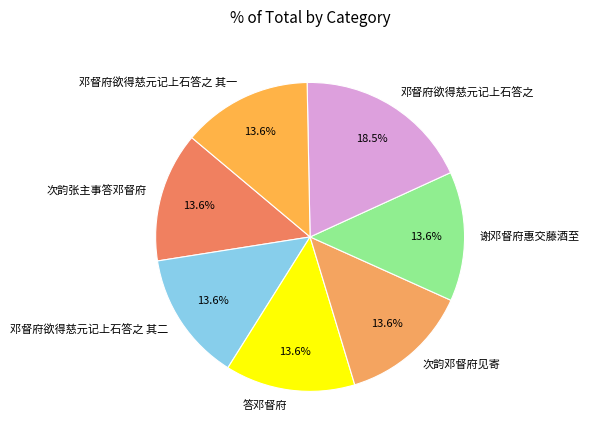

Is it true that 邓督府欲得慈元记上石答之 其二 is 21% of the pie?

False